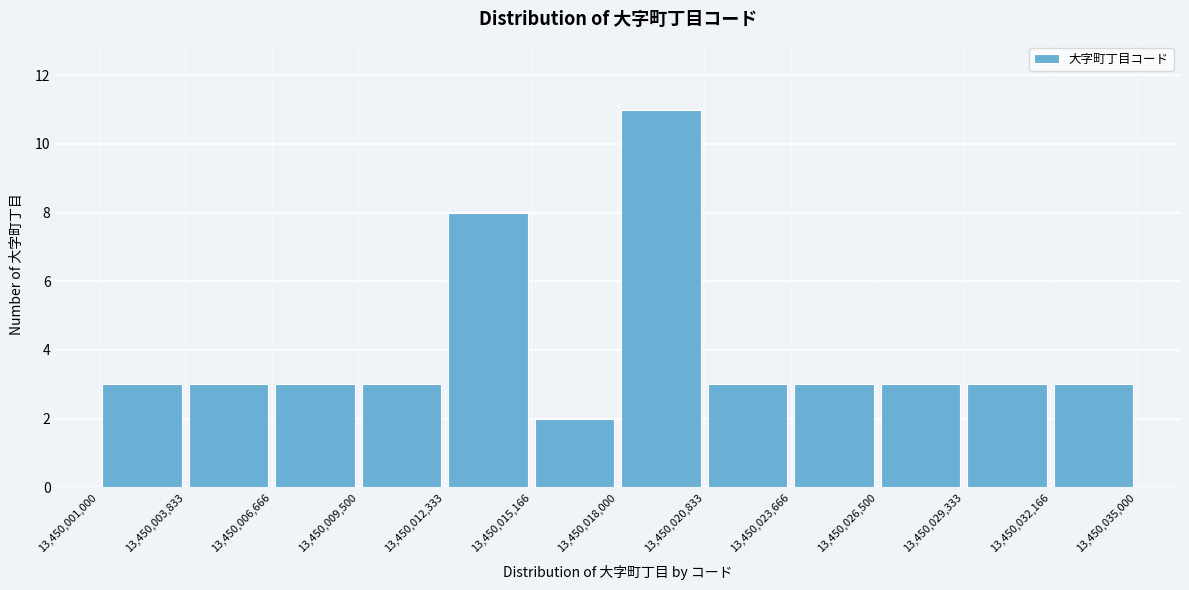

Reading left to right, list every bar in this chart as the range it spans on the x-axis followed by its height. The values are not printed on the chart, so give them approximately, as read against the axis.

13,450,001,000 to 13,450,003,833: 3
13,450,003,833 to 13,450,006,666: 3
13,450,006,666 to 13,450,009,500: 3
13,450,009,500 to 13,450,012,333: 3
13,450,012,333 to 13,450,015,166: 8
13,450,015,166 to 13,450,018,000: 2
13,450,018,000 to 13,450,020,833: 11
13,450,020,833 to 13,450,023,666: 3
13,450,023,666 to 13,450,026,500: 3
13,450,026,500 to 13,450,029,333: 3
13,450,029,333 to 13,450,032,166: 3
13,450,032,166 to 13,450,035,000: 3